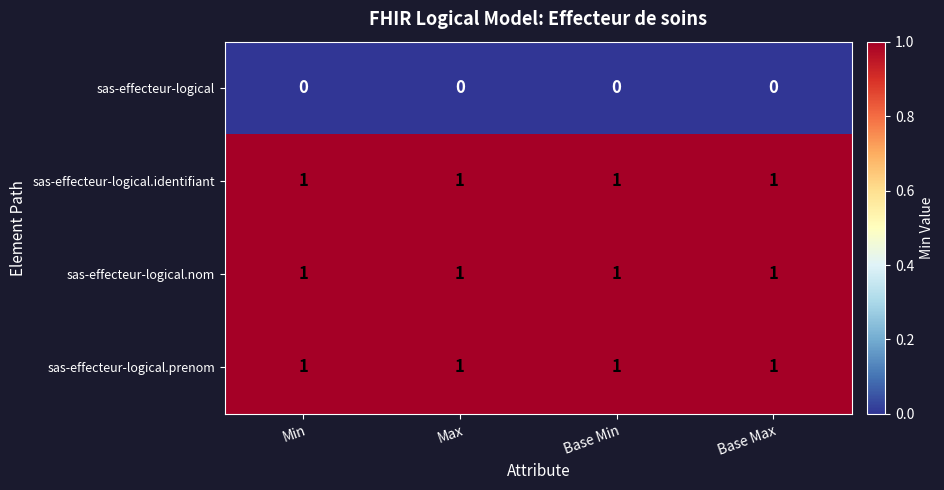

What is the total value across all series at Base Max?

3